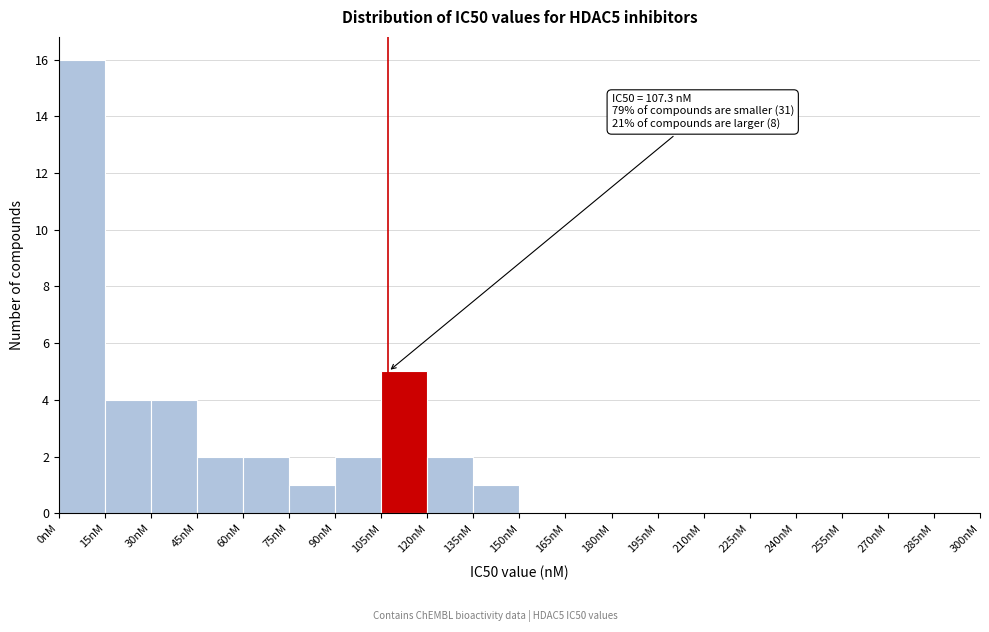

Which range on the x-axis has the tallest bar?

0 to 15